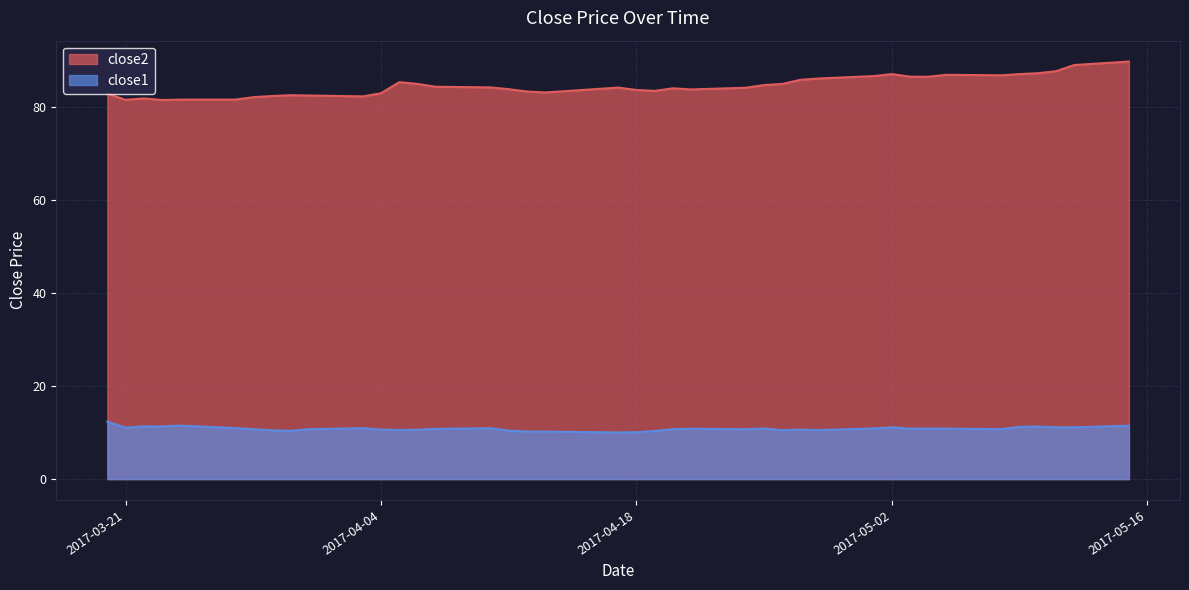

How many data points in close2 are above 84?

22